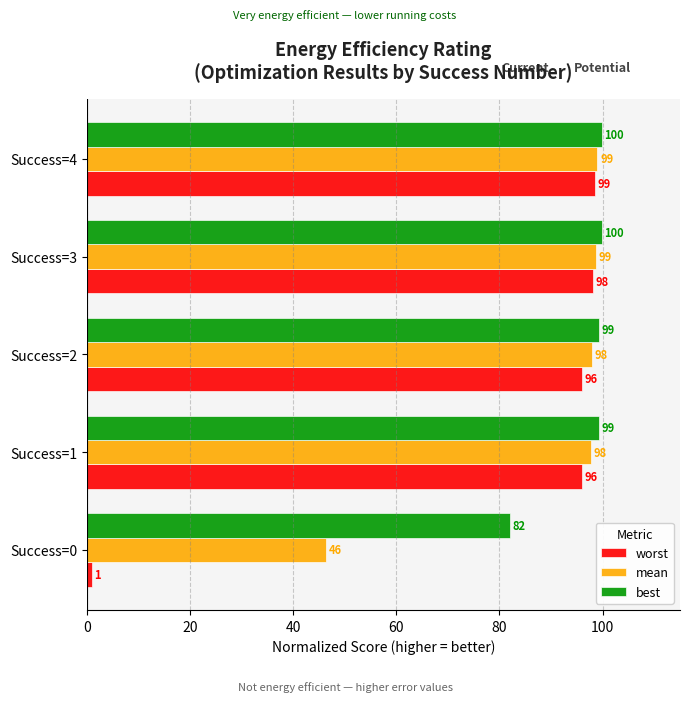

The best series shows 172.5 at Success=3. True or false?

False